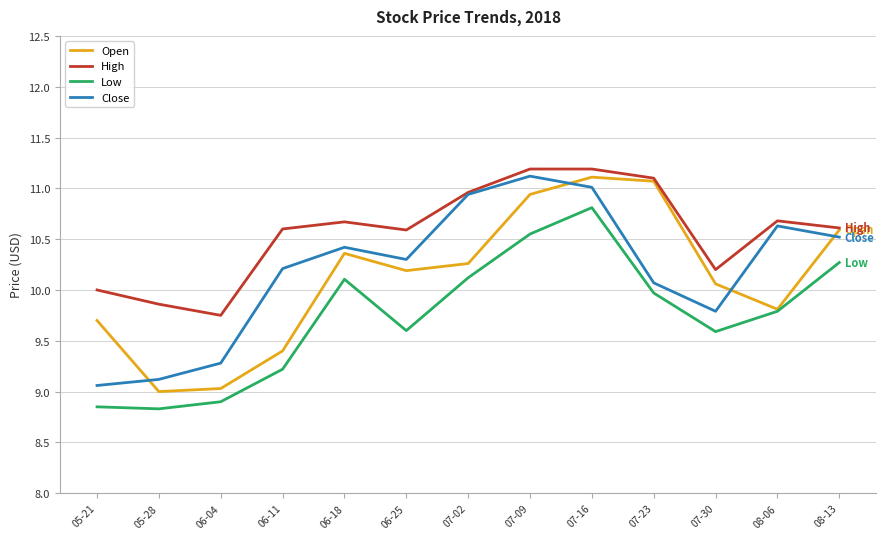

Where is the first local minimum for Close?

06-25